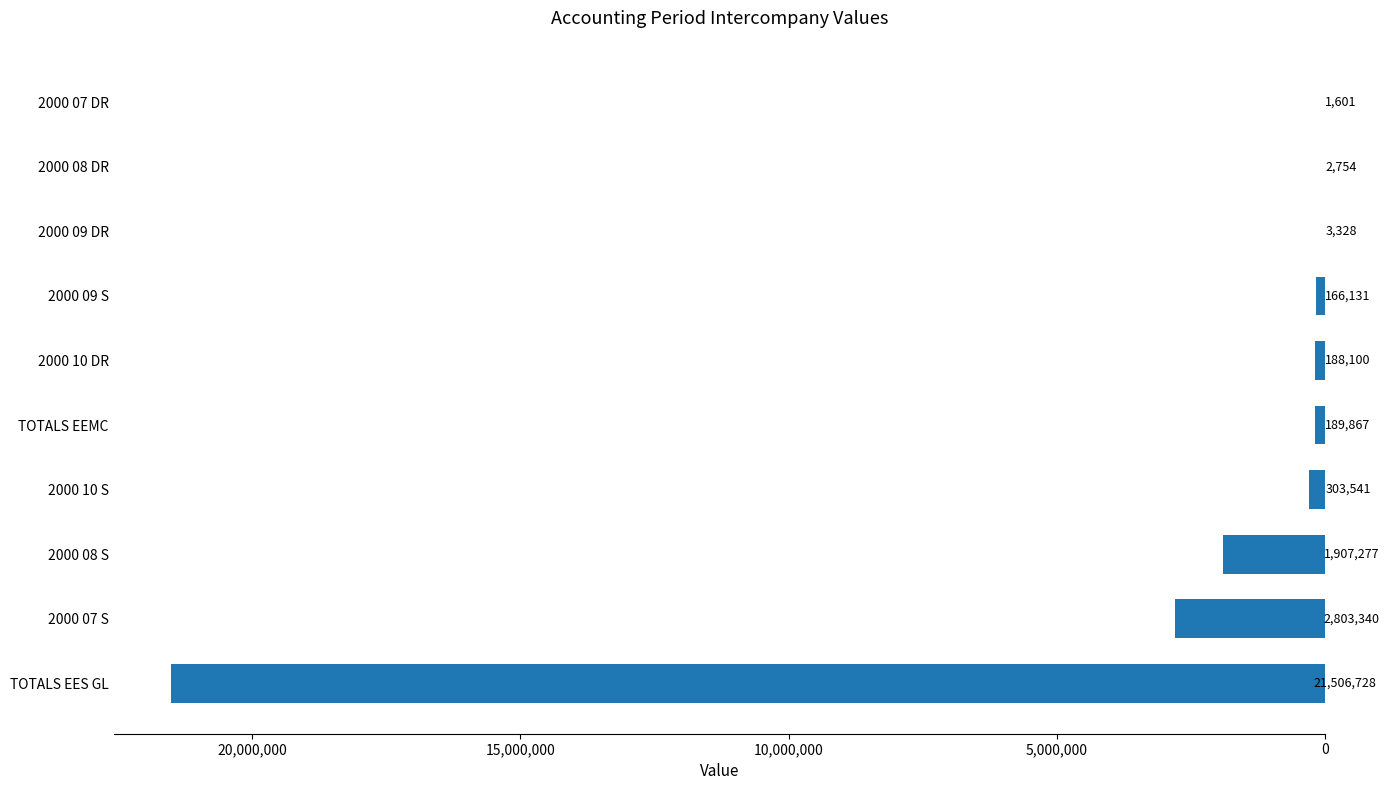

Which label corresponds to the largest value in the chart?

TOTALS EES GL